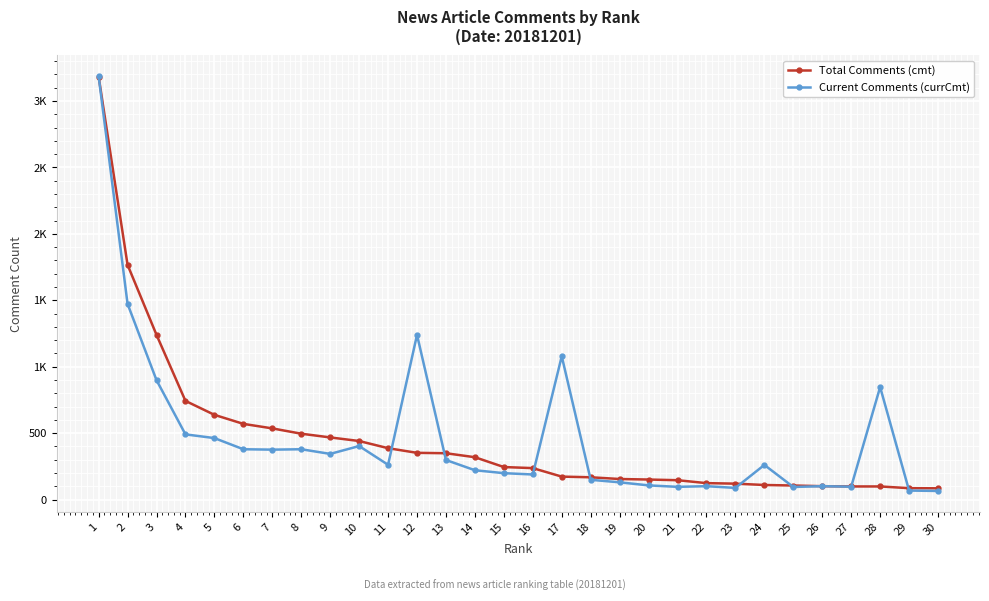

True or false: Total Comments (cmt) has more than 0 interior local peaks.

False